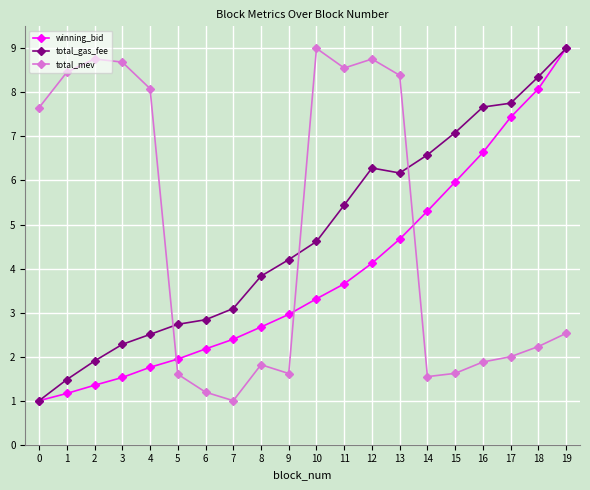

What is the difference between the winning_bid values at 14 and 16?

1.3